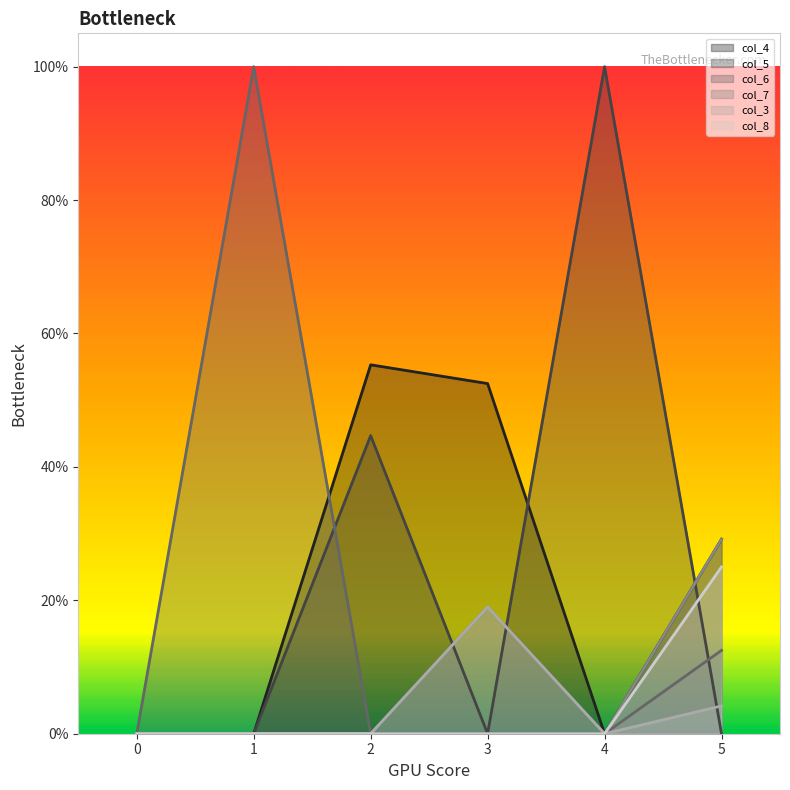

How many col_3 values are between 0 and 1?

6